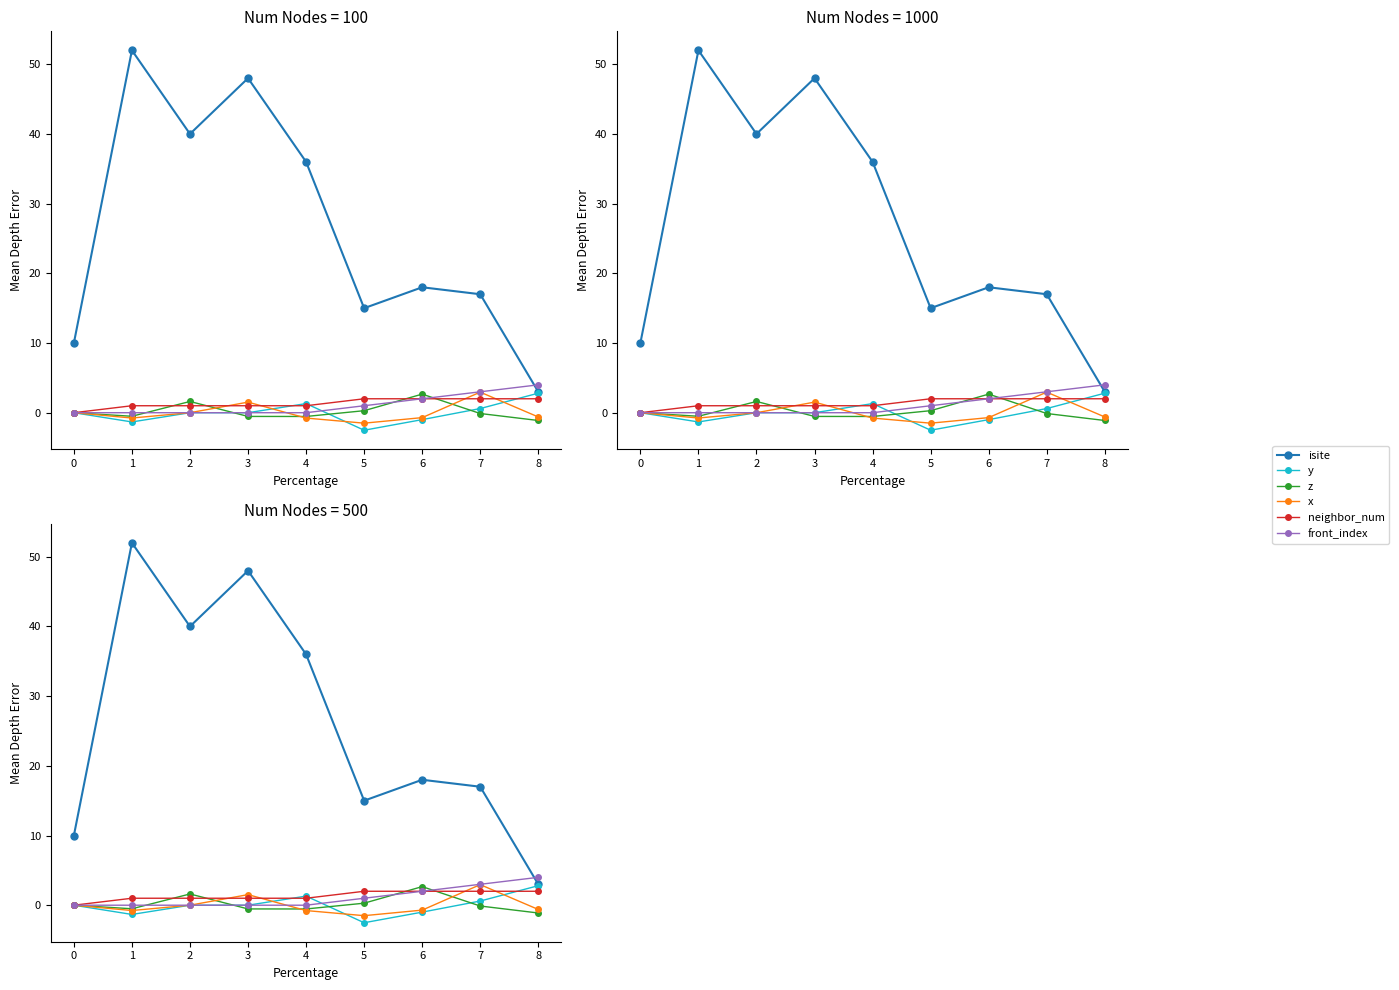

How many values in the y series are below 0?

4